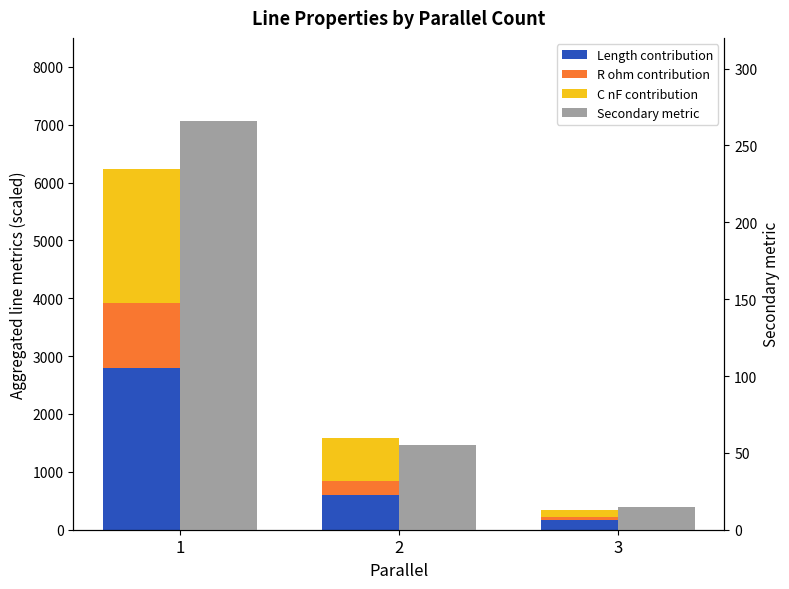

Reading left to right, extract all data points from this chart.

Length contribution: 2803	596	168
R ohm contribution: 1116	250	50
C nF contribution: 2314	745	125
Secondary metric: 266	55	15